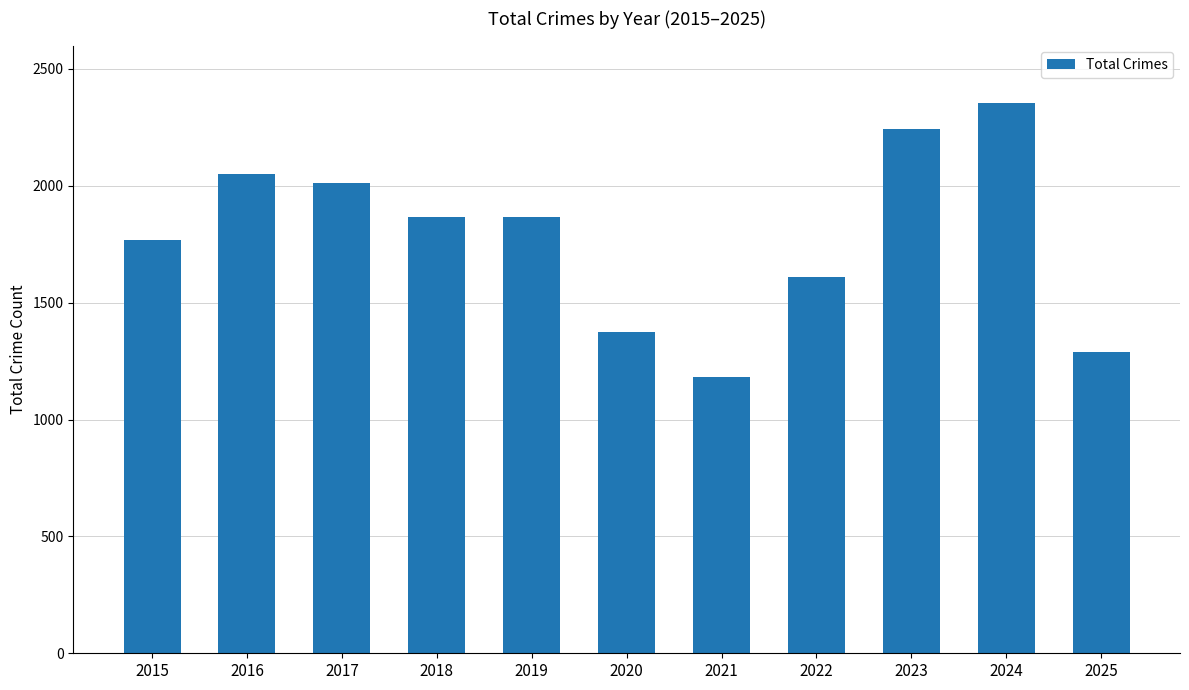

What value does the data have at 2018?

1865